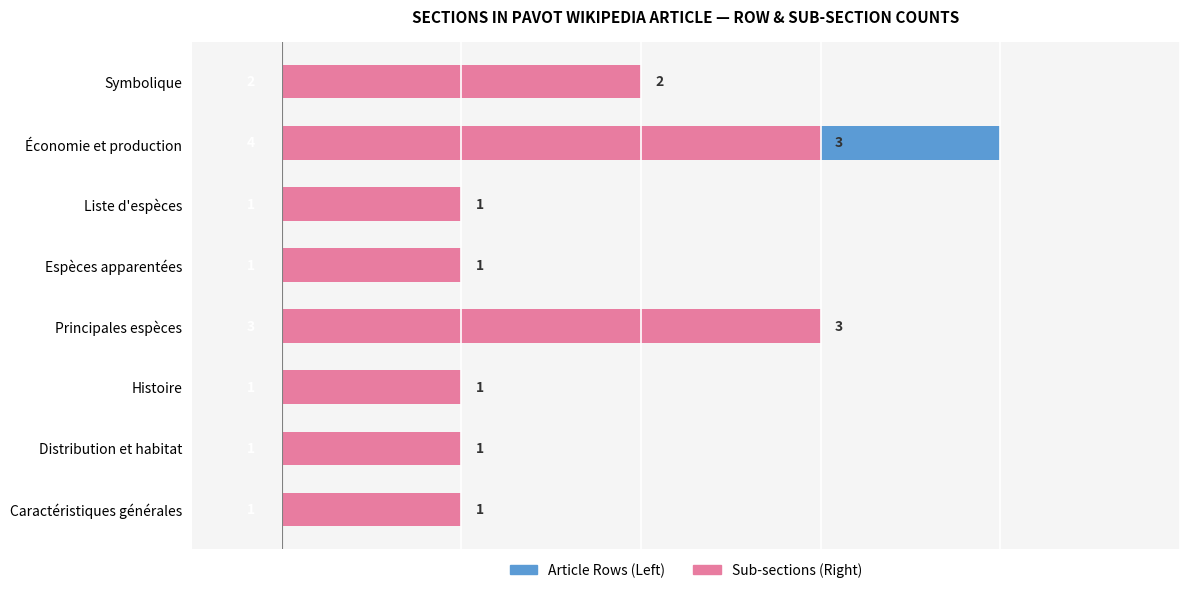

What is the smallest value displayed?

1